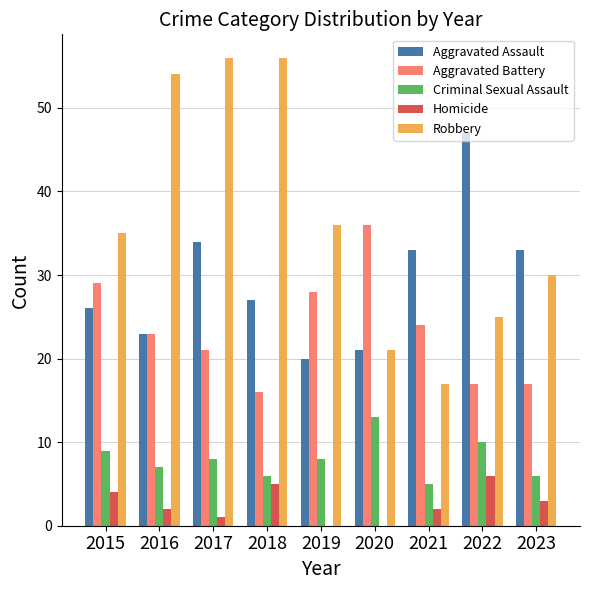

What is the greatest value displayed?

56